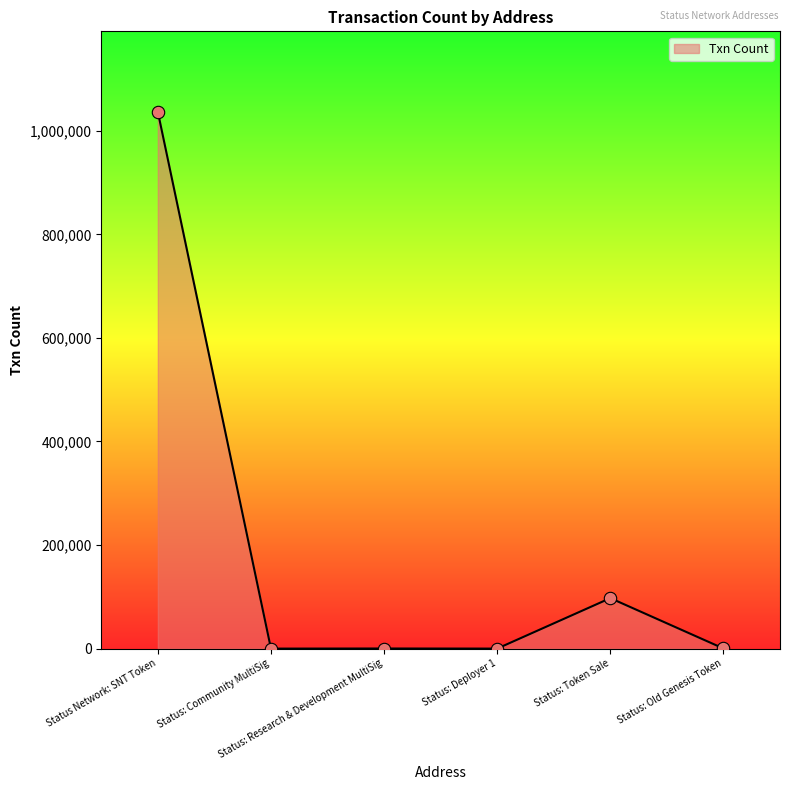

What is the change in value from Status: Community MultiSig to Status: Token Sale?

+97492